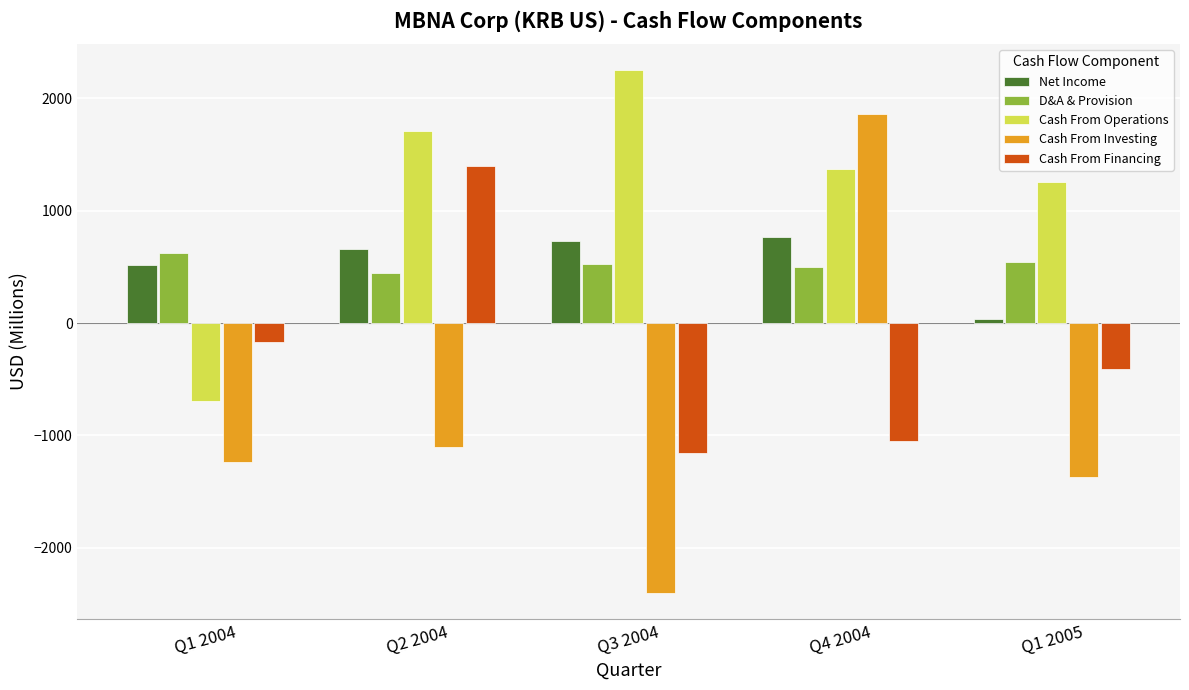

Is it true that Cash From Investing equals -447.5 at Q1 2005?

False